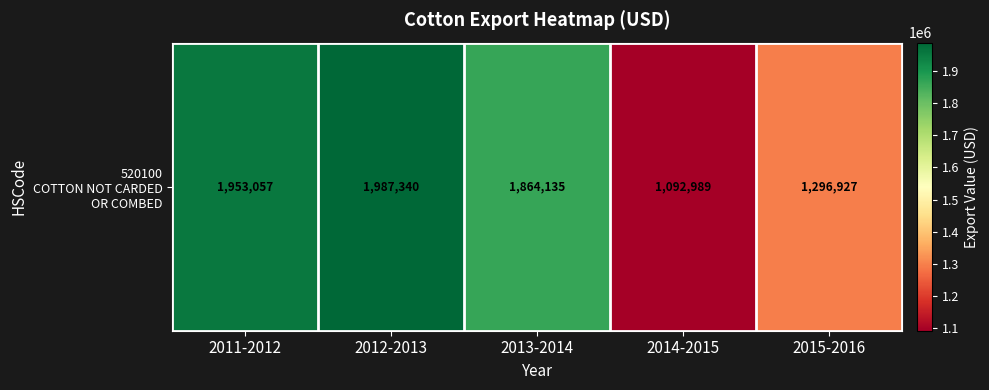

Which label corresponds to the largest value in the chart?

2012-2013